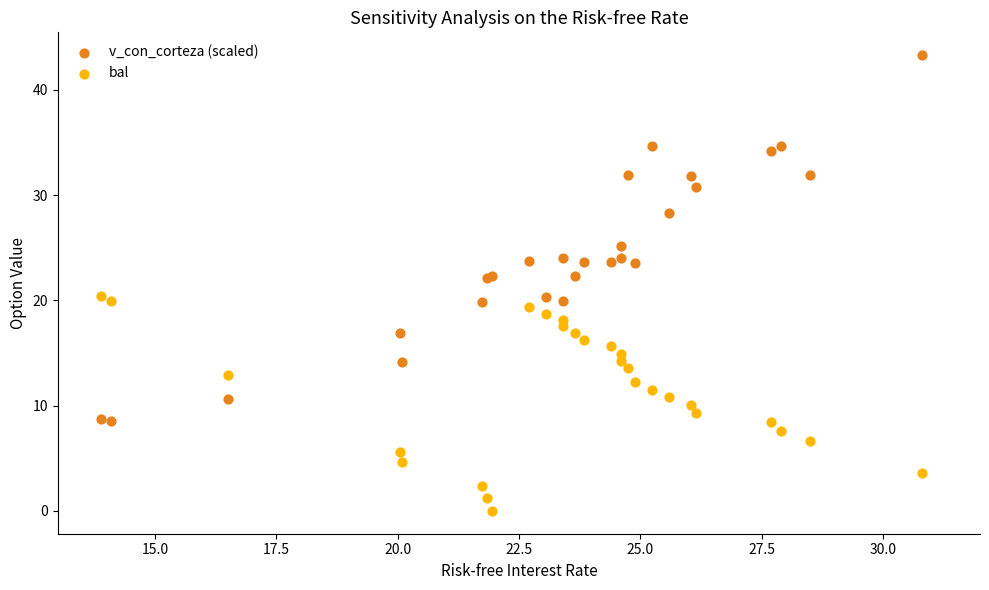

Which series reaches the maximum Y coordinate?

v_con_corteza (scaled)